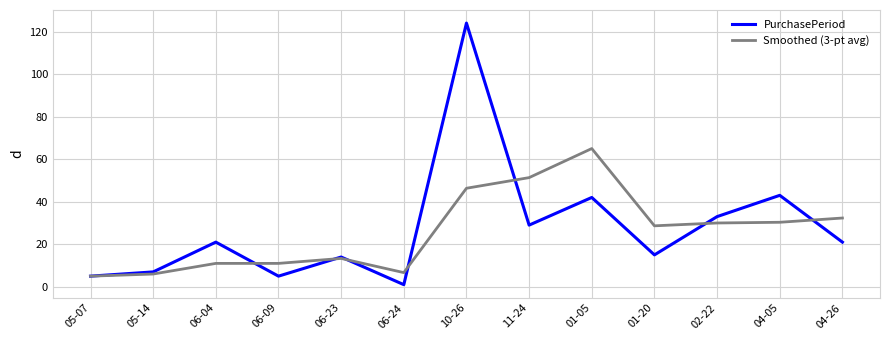

At which category is the sum across all series the highest?

10-26